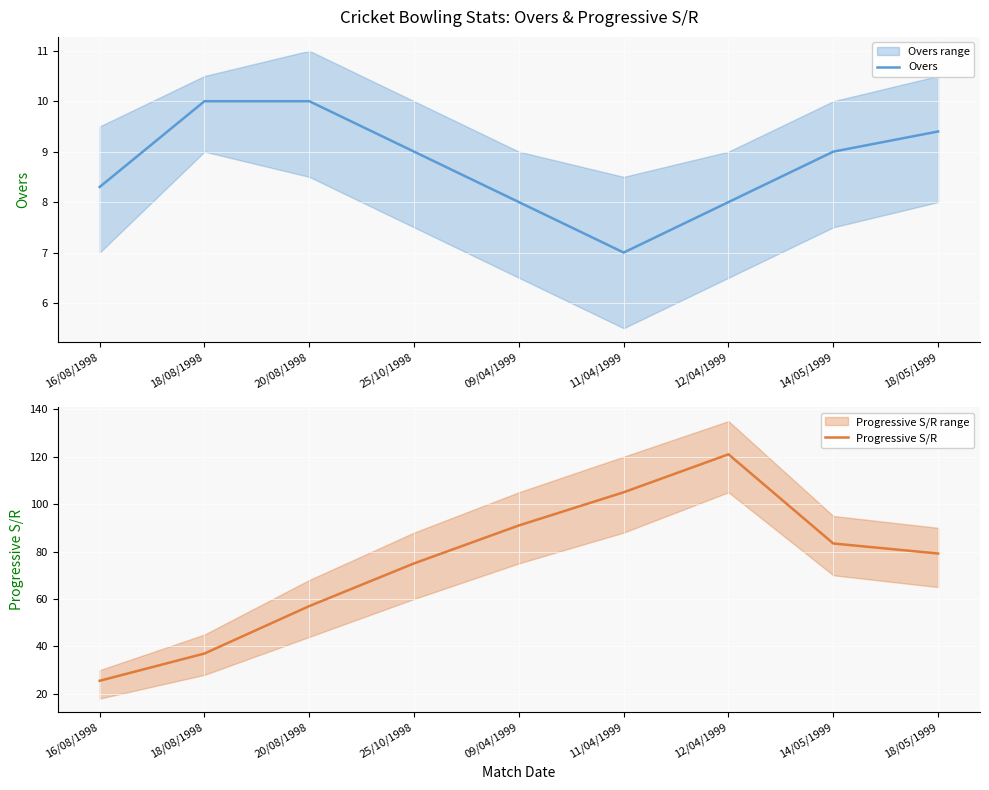

What is the spread (max minus min) of values at 14/05/1999?

74.4